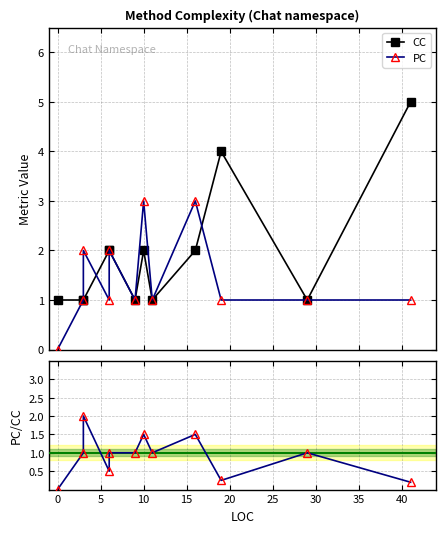

How many values in the PC/CC series are below 1?

4